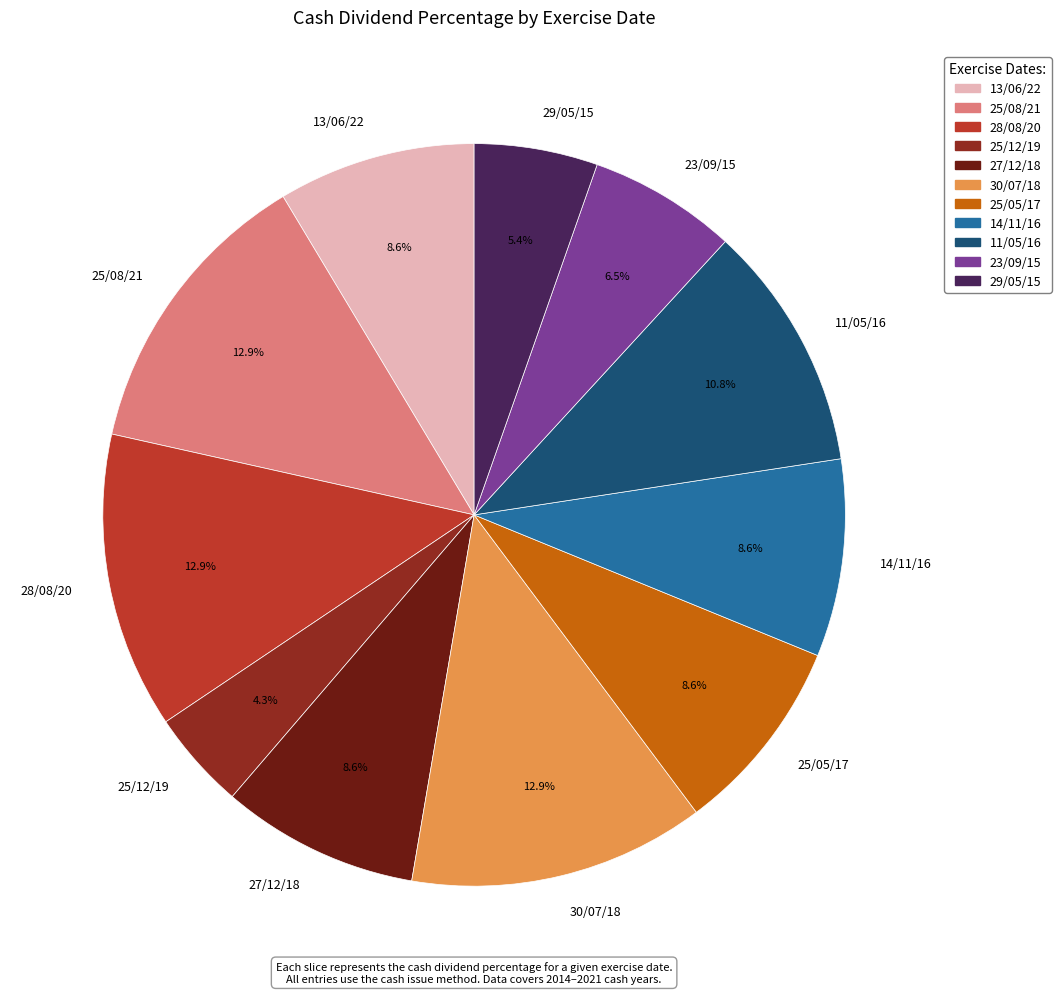

Which slice is the smallest?

25/12/19